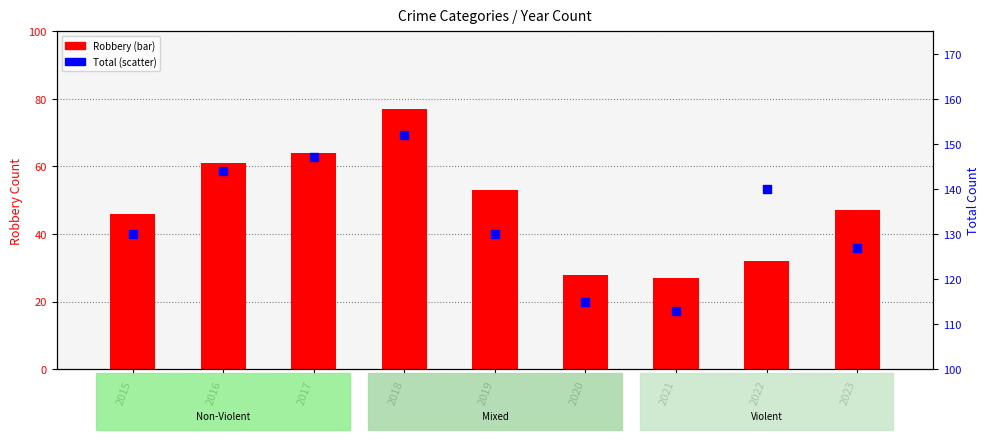

At which category is the sum across all series the highest?

2018